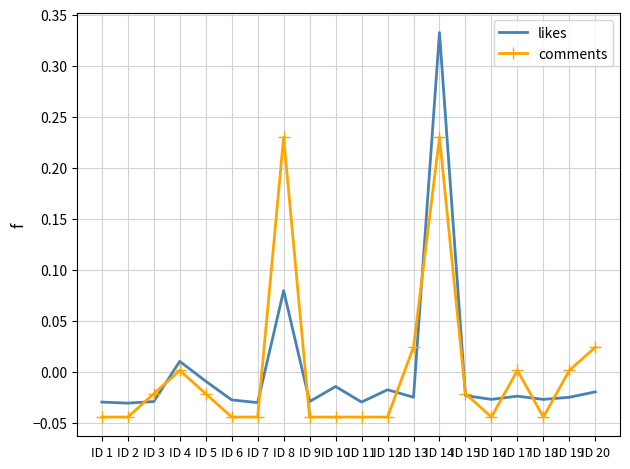

True or false: likes and comments intersect in this chart.

True